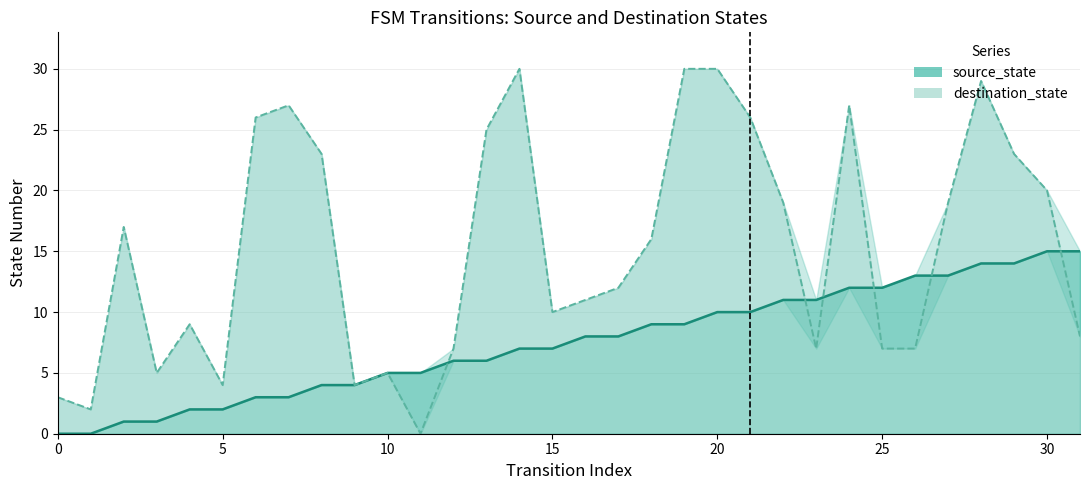

At 5, list the series in order from largest to smallest.

destination_state, source_state